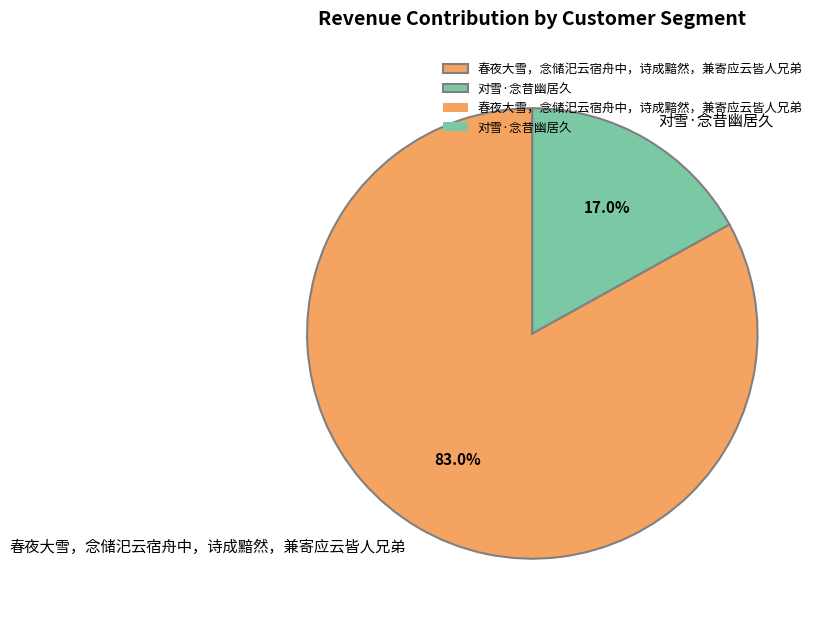

Approximately how many times larger is the value at 春夜大雪，念储汜云宿舟中，诗成黯然，兼寄应云皆人兄弟 compared to 对雪·念昔幽居久?

4.9